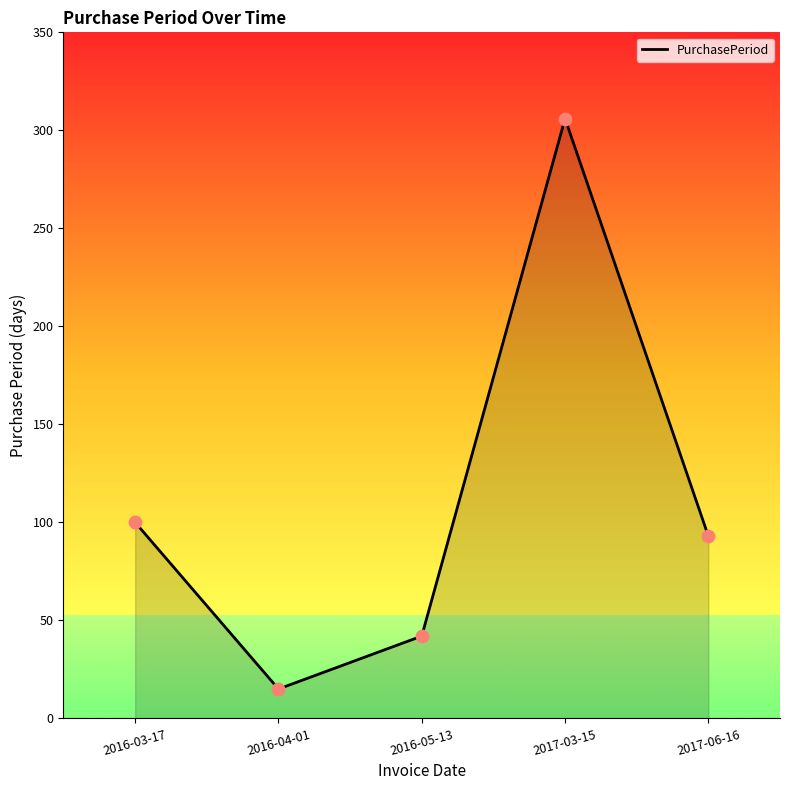

Which has a higher value, 2017-03-15 or 2017-06-16?

2017-03-15